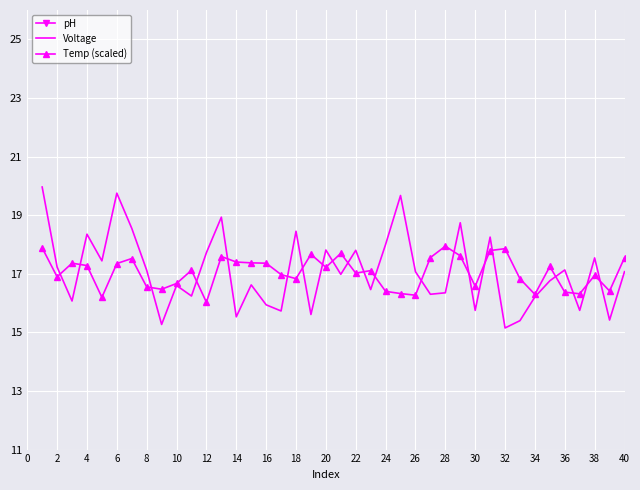

How many interior local peaks does the Temp (scaled) series have?

11